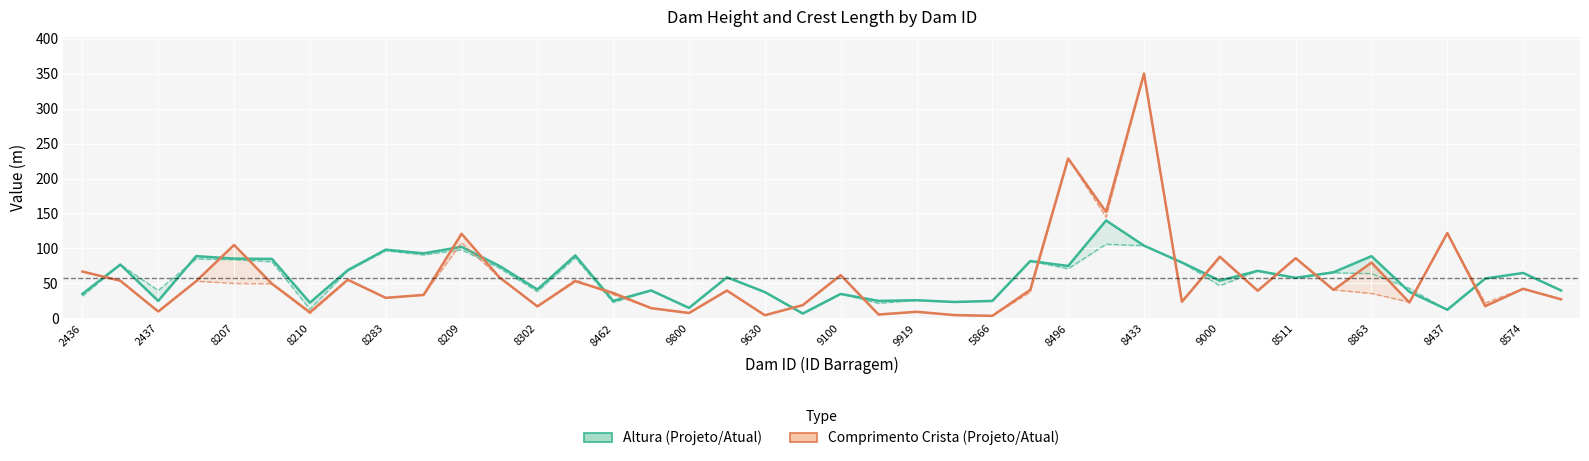

Which series has the widest spread of values?

ComprimentoCristaProjeto_m